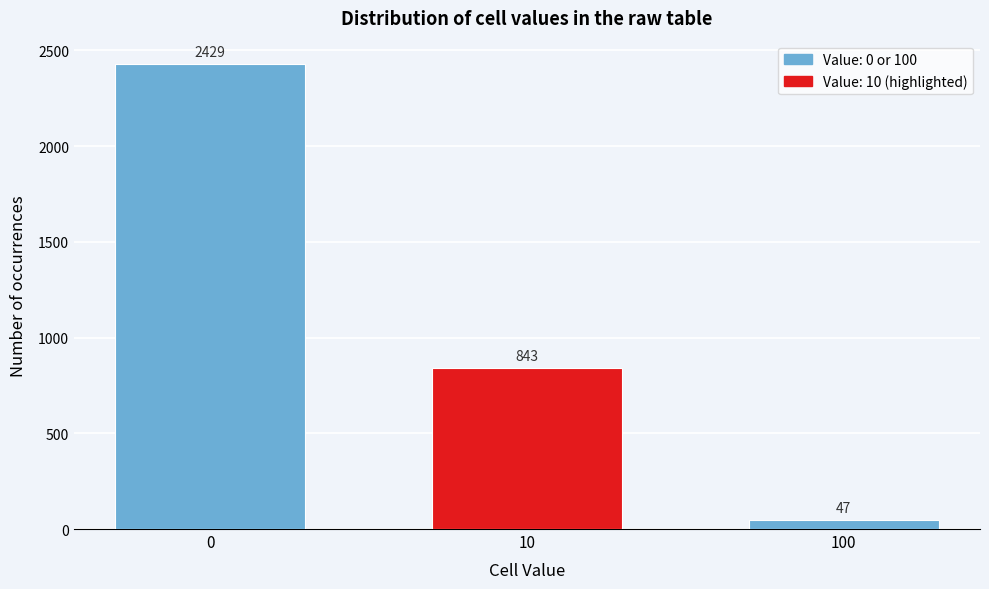

Reading left to right, list all the values displayed in this chart.

2429	843	47